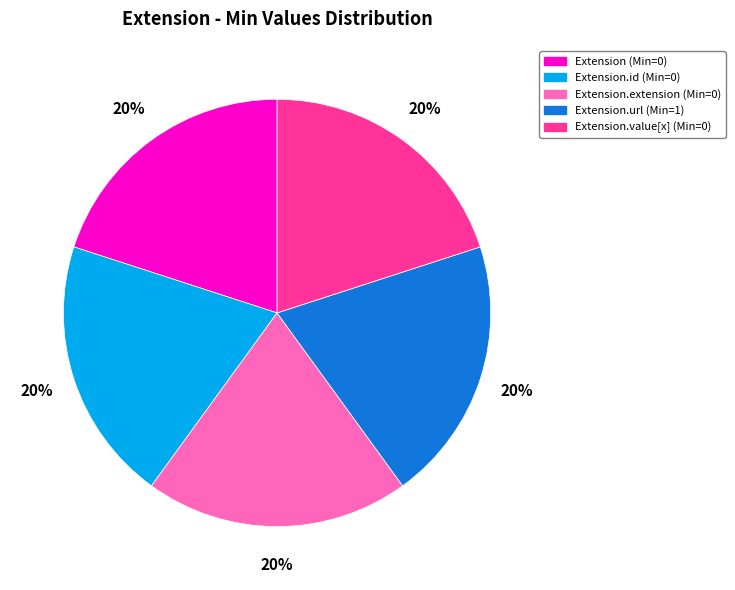

Does any single category account for the majority?

No